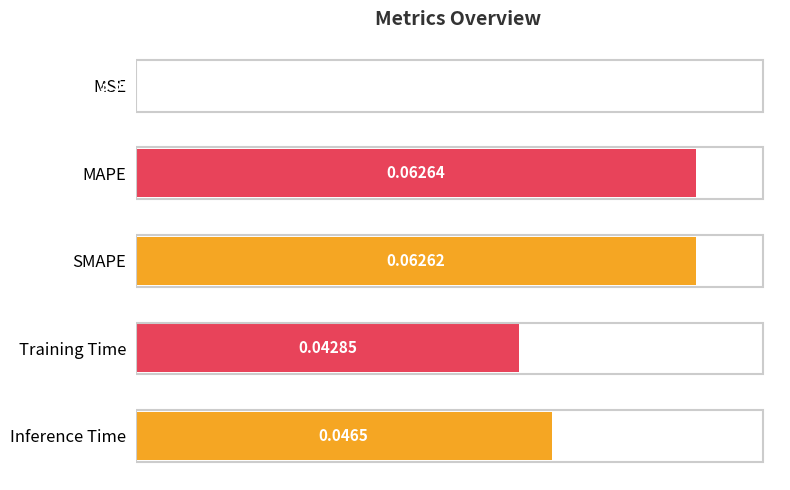

What is the change in value from MSE to MAPE?

+0.1